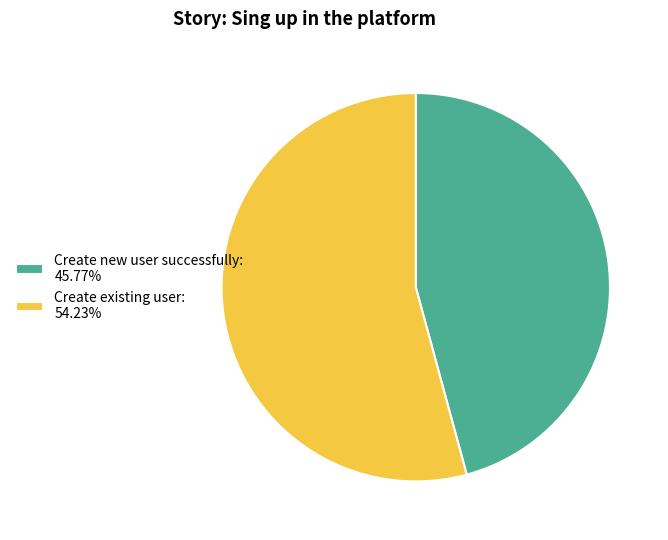

Combined, do Create existing user: 54.23% and Create new user successfully: 45.77% account for over 50%?

Yes